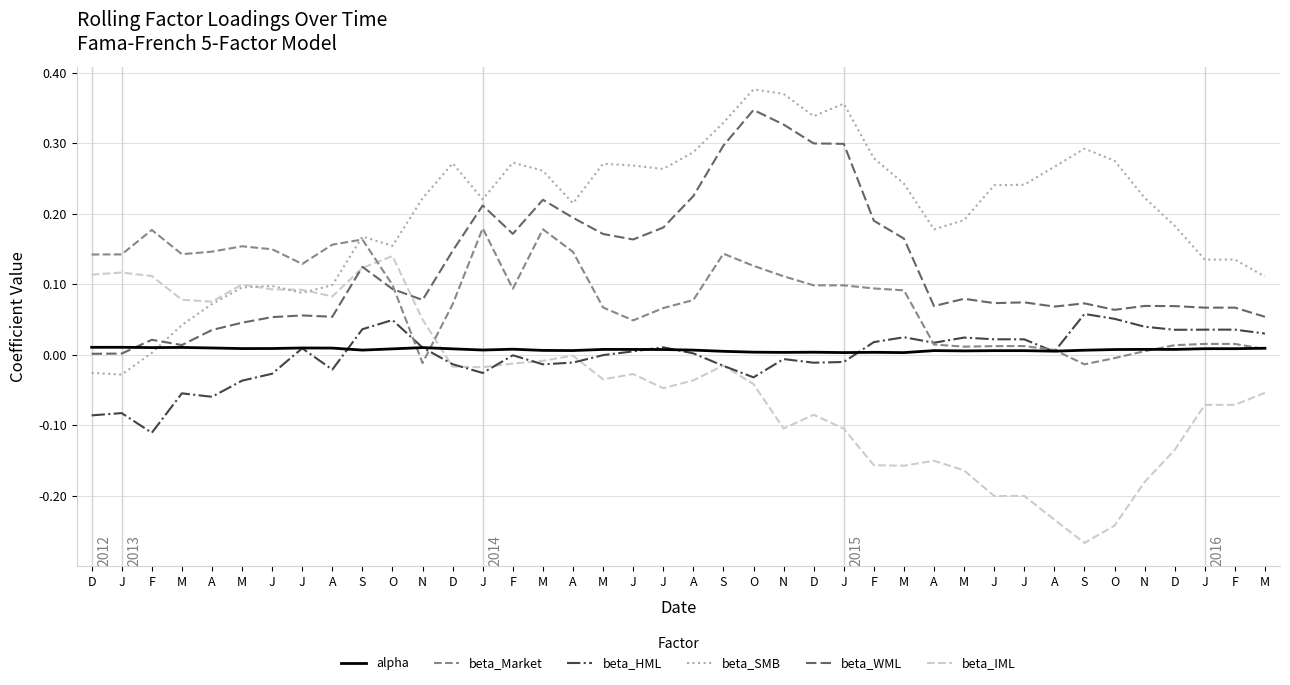

The value of beta_WML at S is 0.0. True or false?

False